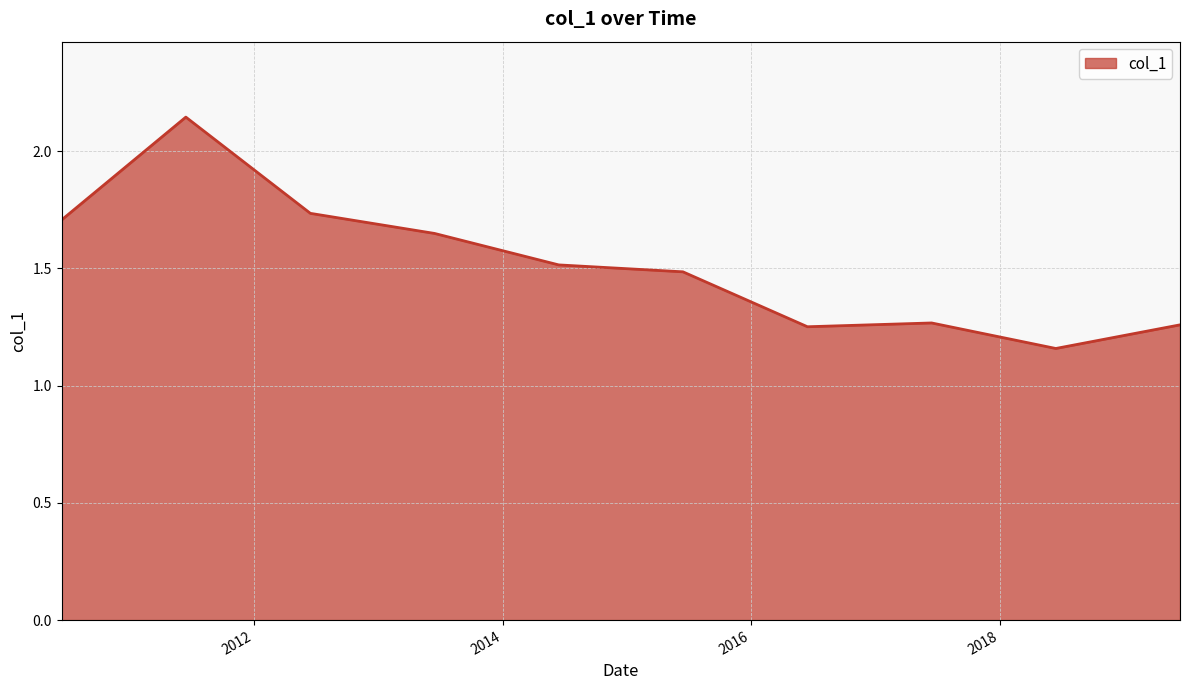

List the labels in order of value, smallest first.

2018-06-15, 2016-06-15, 2019-06-15, 2017-06-15, 2015-06-15, 2014-06-15, 2013-06-15, 2010-06-15, 2012-06-15, 2011-06-15